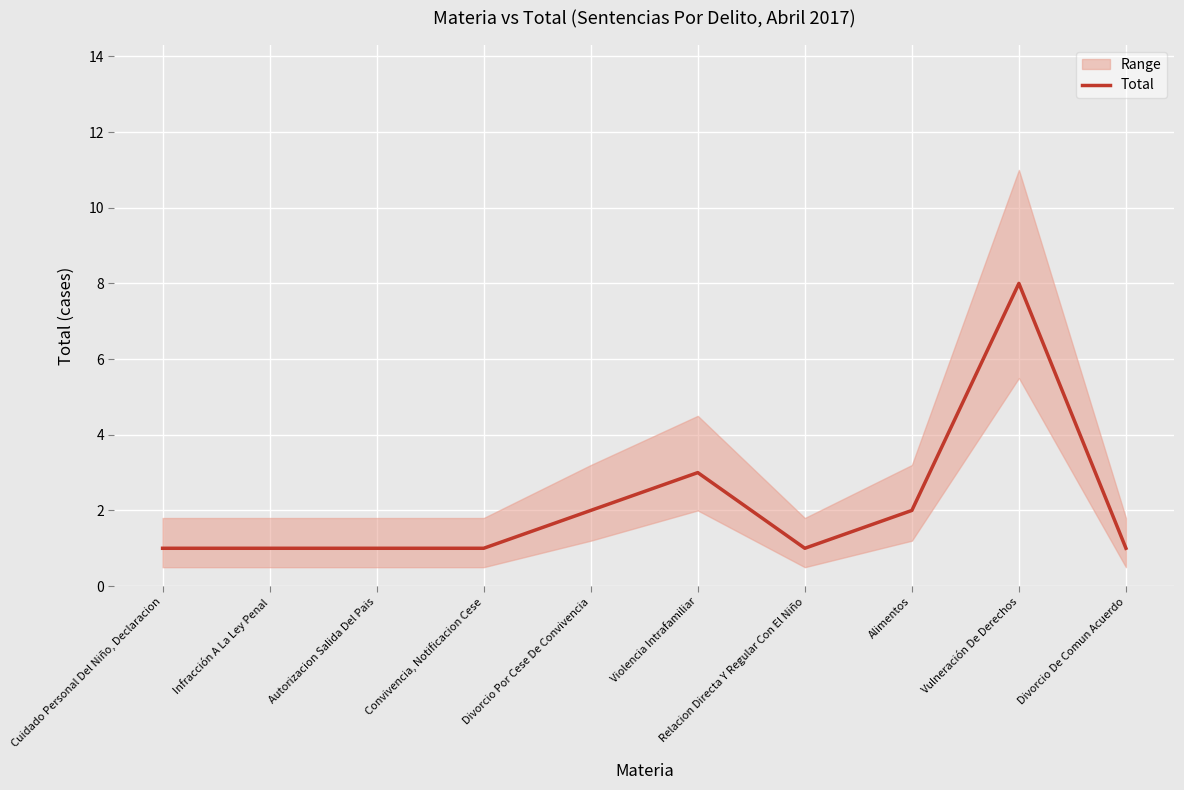

What is the label of the 6th point from the right?

Divorcio Por Cese De Convivencia